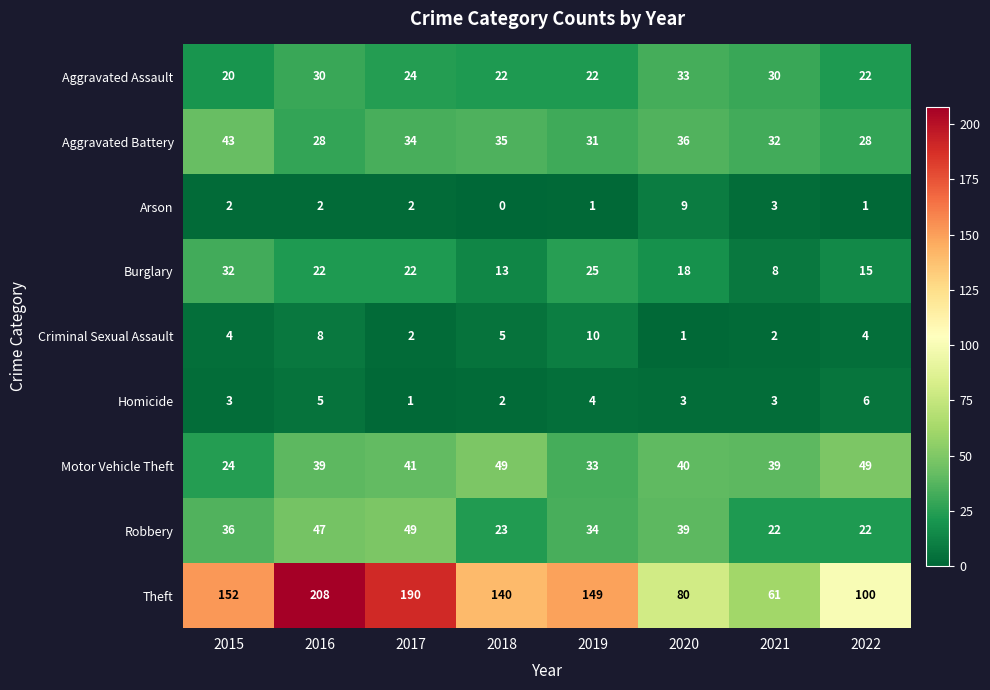

What is the sum of the Aggravated Assault values at 2020 and 2021?

63